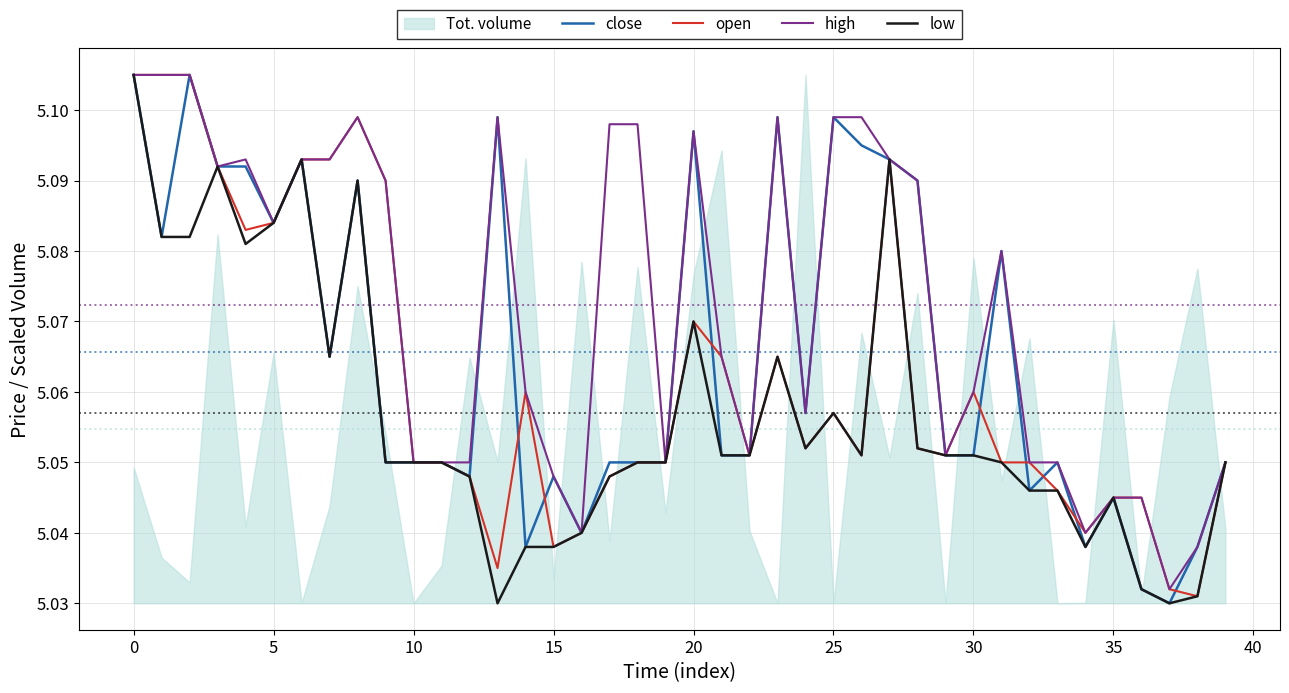

Is it true that close equals 2.1 at 5?

False